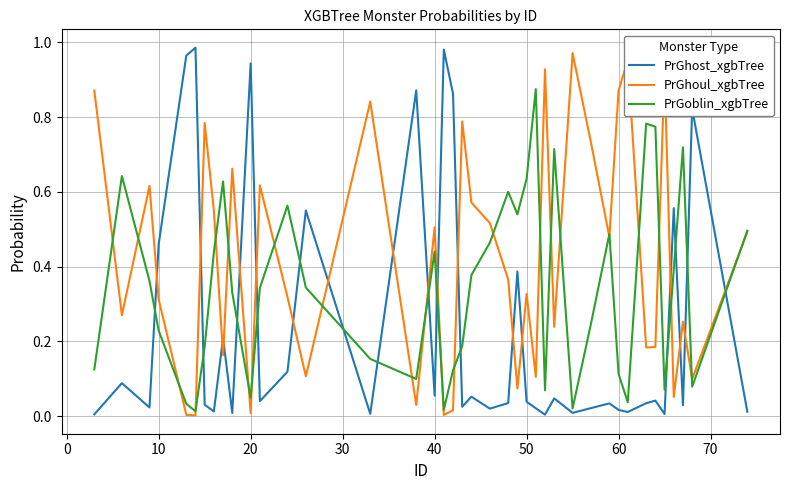

Which series has the largest total across all categories?

PrGhoul_xgbTree